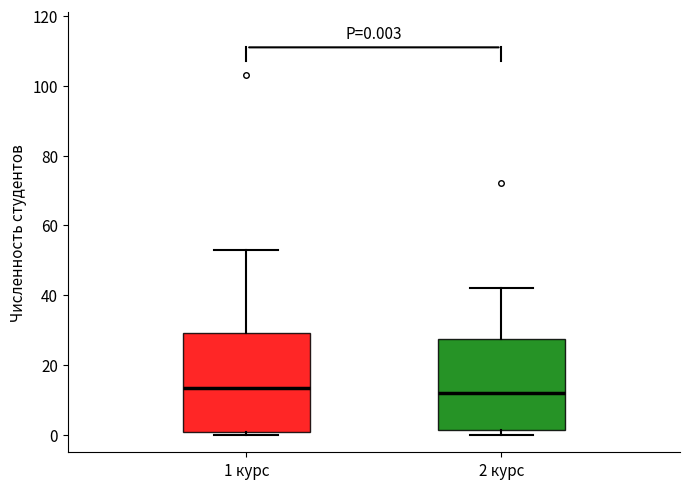

Which box is the tallest, from its lower edge to its upper edge?

1 курс